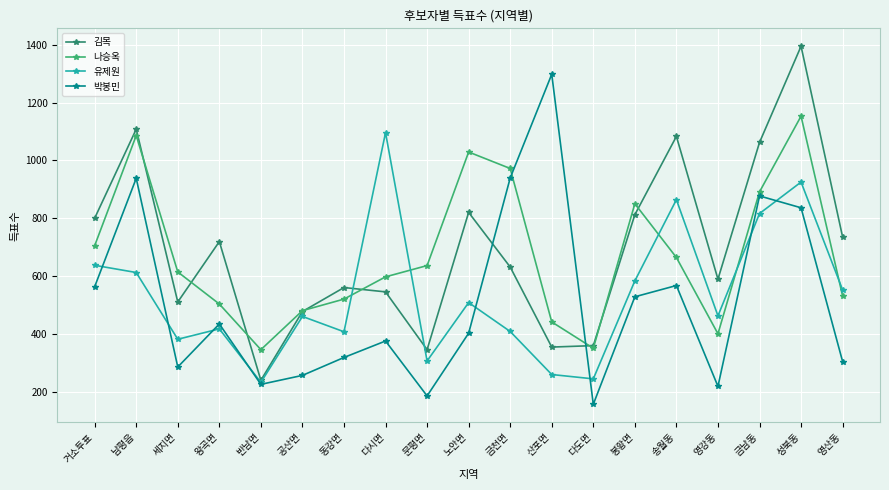

What is the minimum value for 박봉민?

156